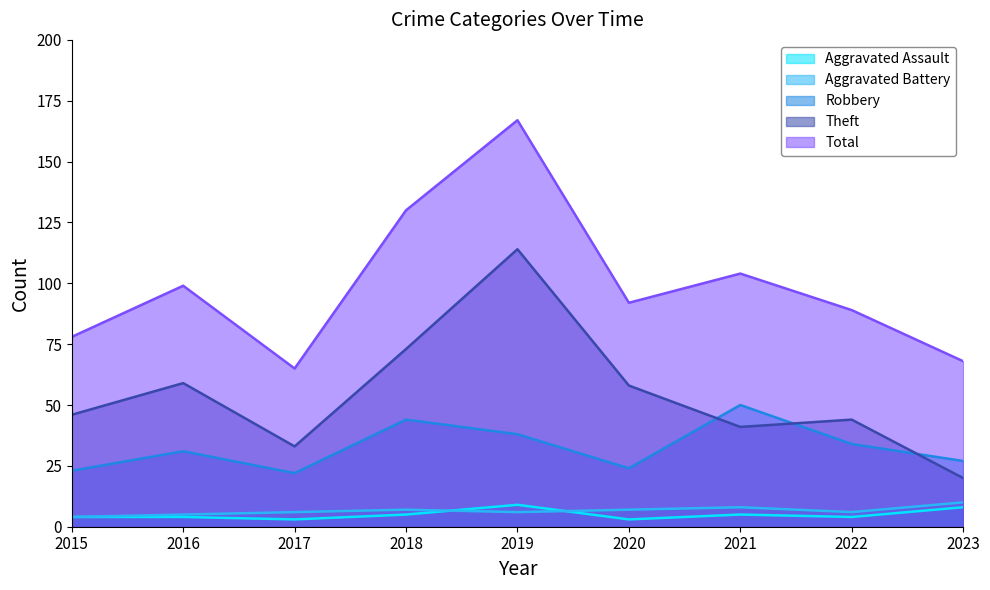

How many interior local peaks does the Aggravated Assault series have?

2